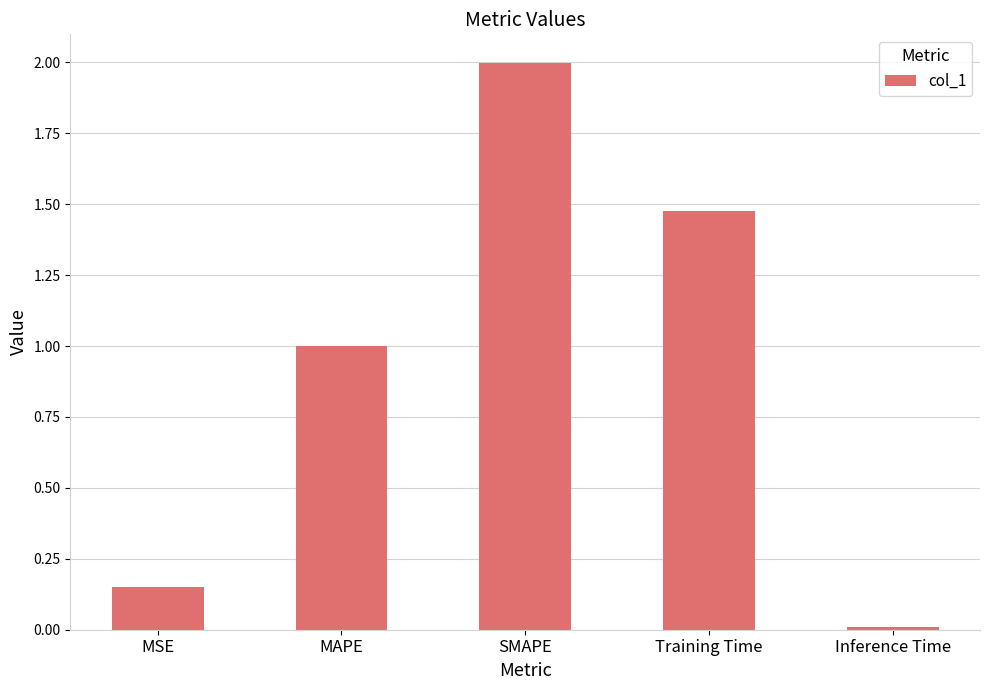

How many bars are there in total?

5